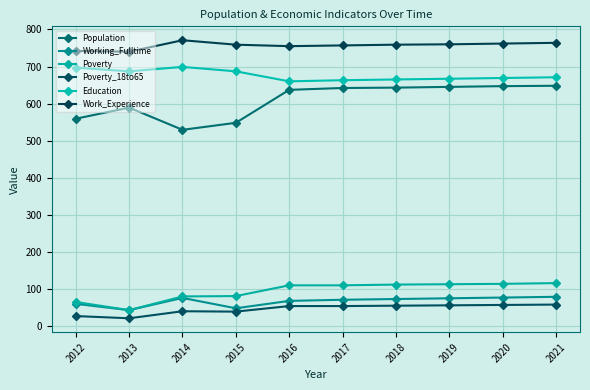

Which category has the highest value in the Poverty_18to65 series?

2021